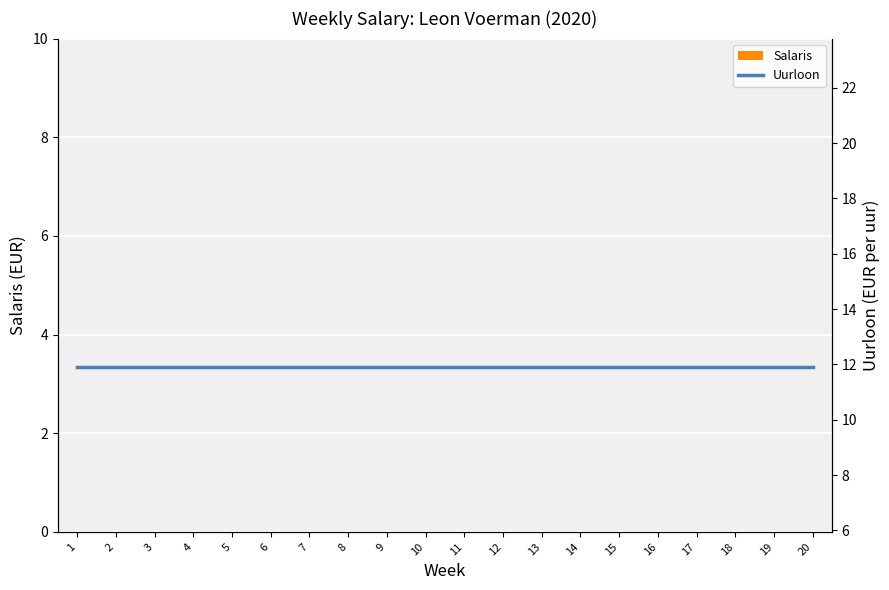

At which category does the chart reach its minimum across all series?

1